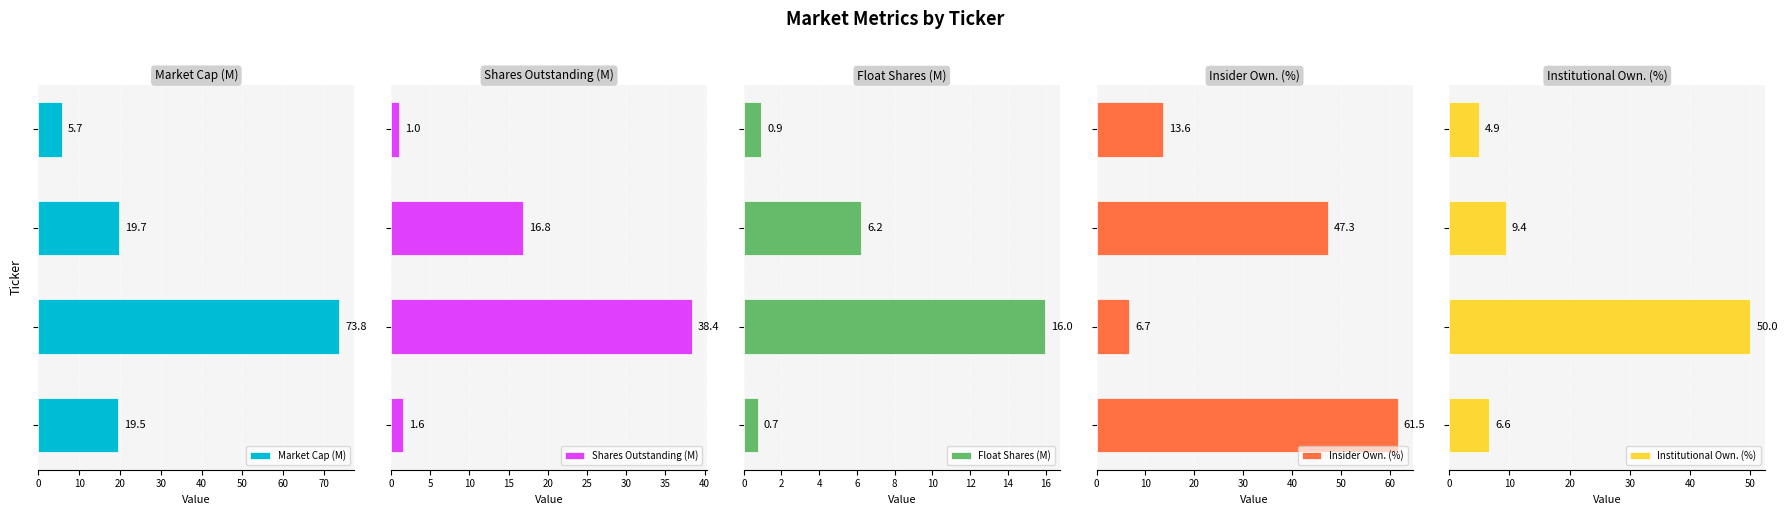

Which series has the largest total across all categories?

Insider Own. (%)